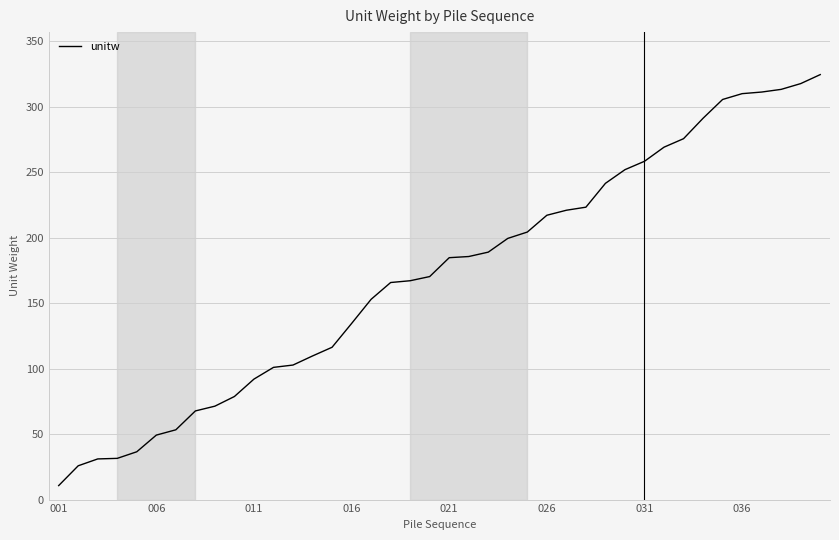

What is the maximum value shown in the chart?

324.5